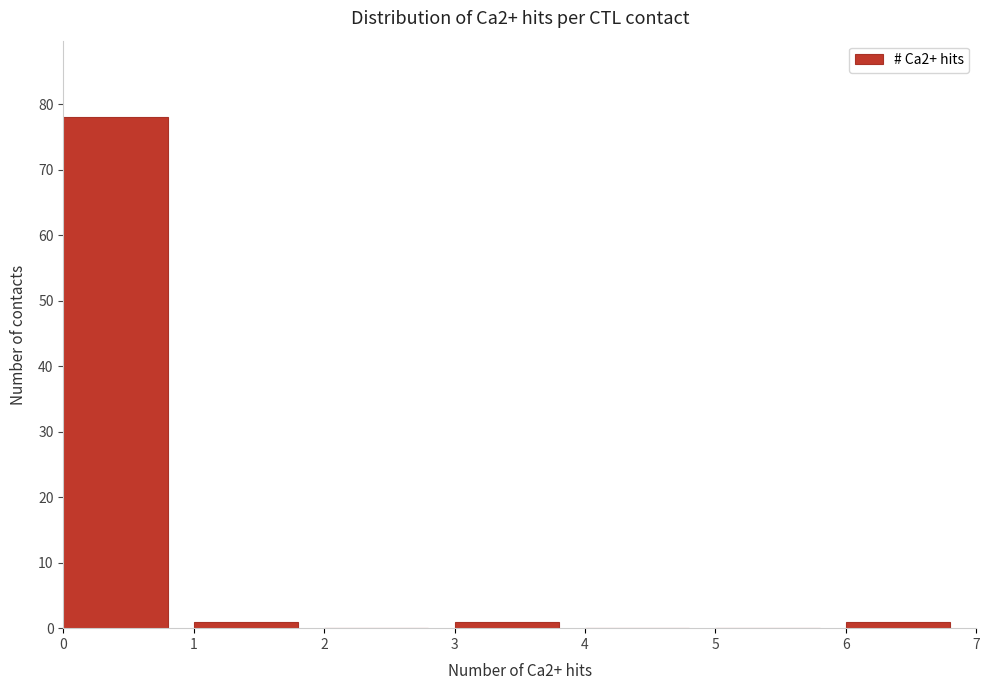

How tall is the bar that spans 3 to 4 on the x-axis? The values are not printed on the chart, so give them approximately, as read against the axis.

1